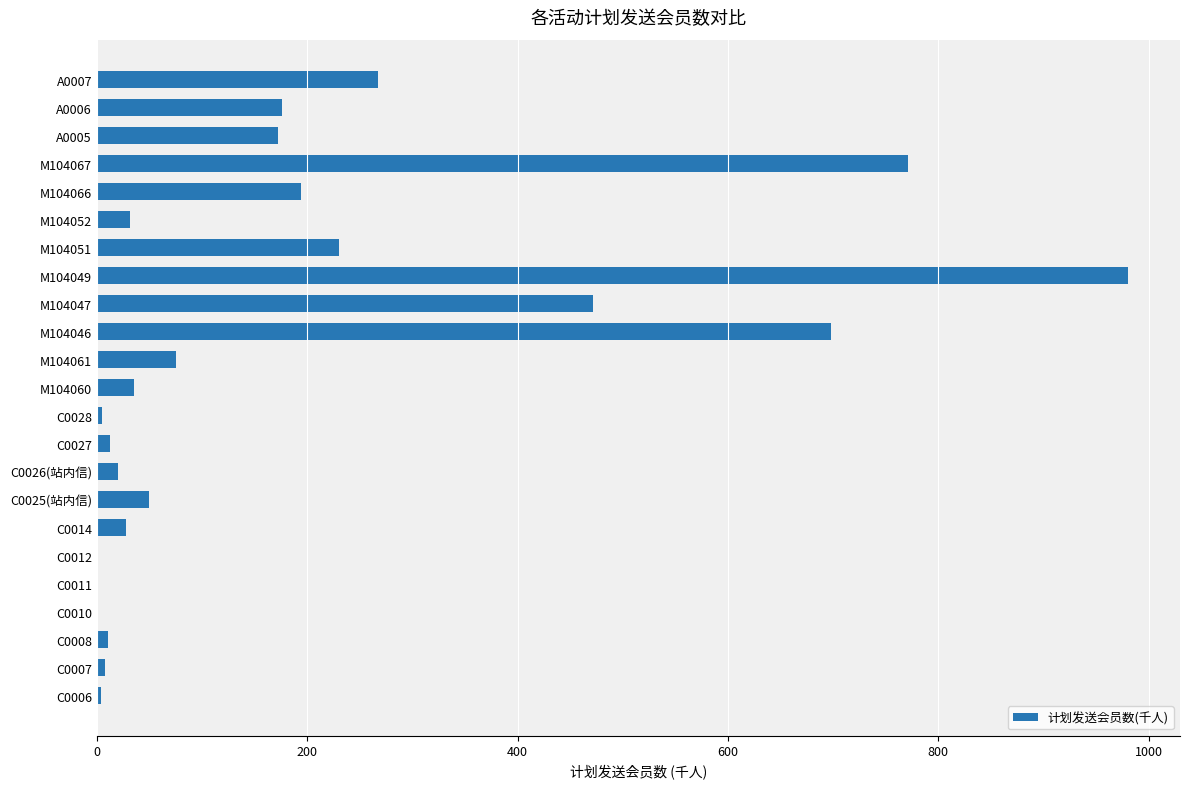

The value at M104052 is 31.1. True or false?

True